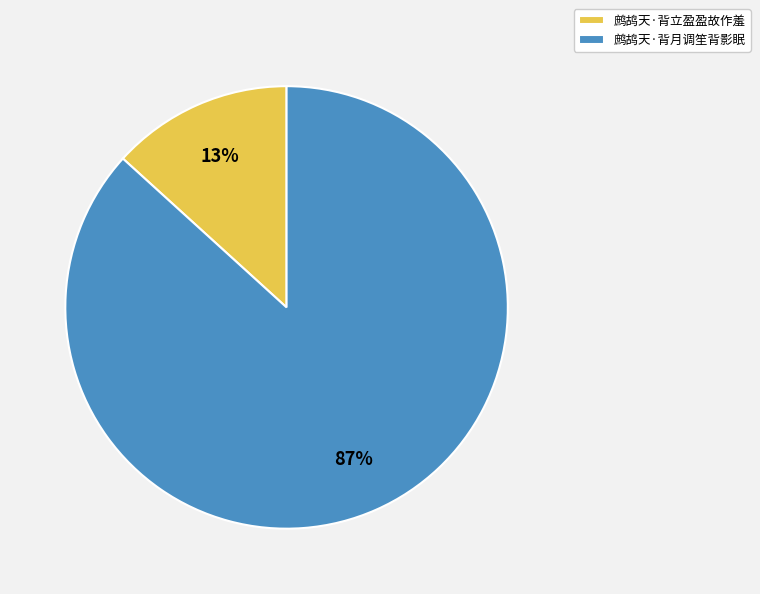

What is the smallest slice in the pie chart?

鹧鸪天·背立盈盈故作羞